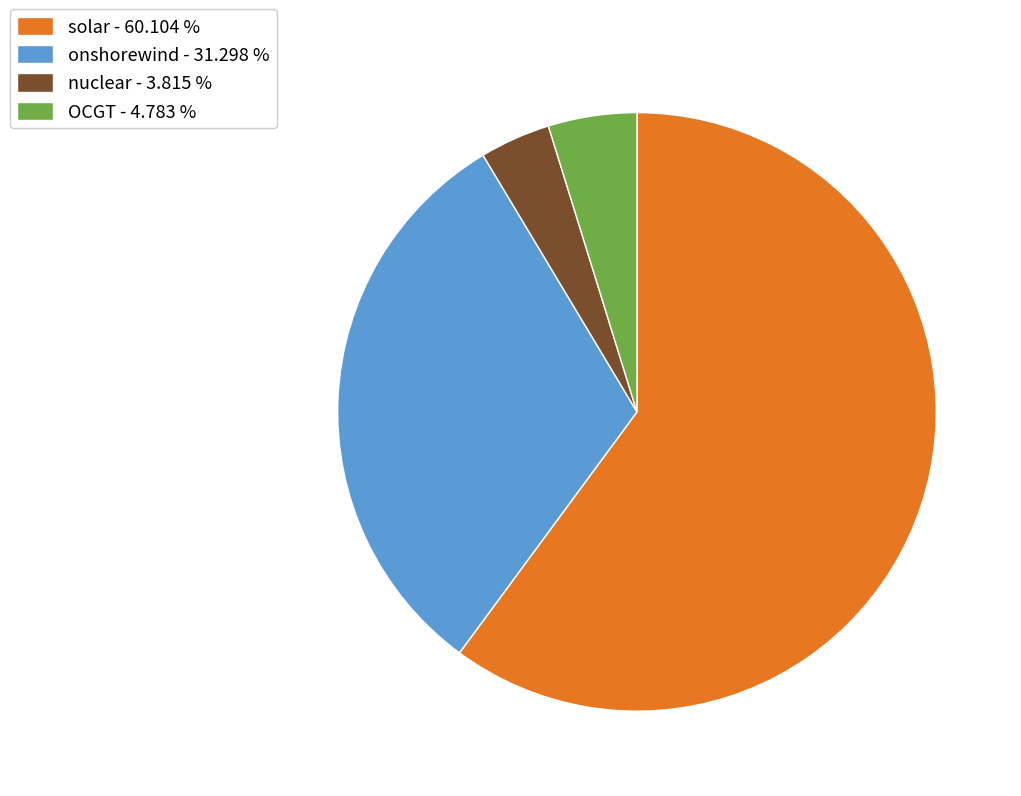

Is the sum of solar - 60.104 % and nuclear - 3.815 % greater than half?

Yes